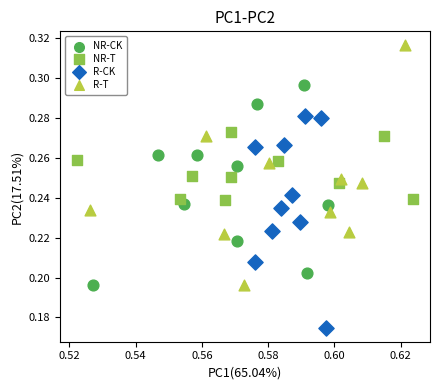

Which series contains the highest Y value?

R-T